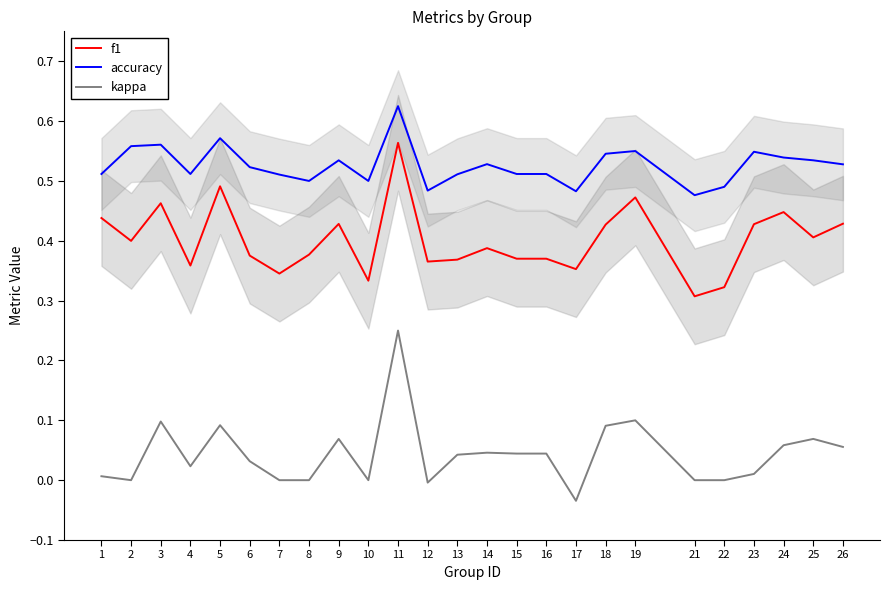

Which label corresponds to the largest value in the chart?

11